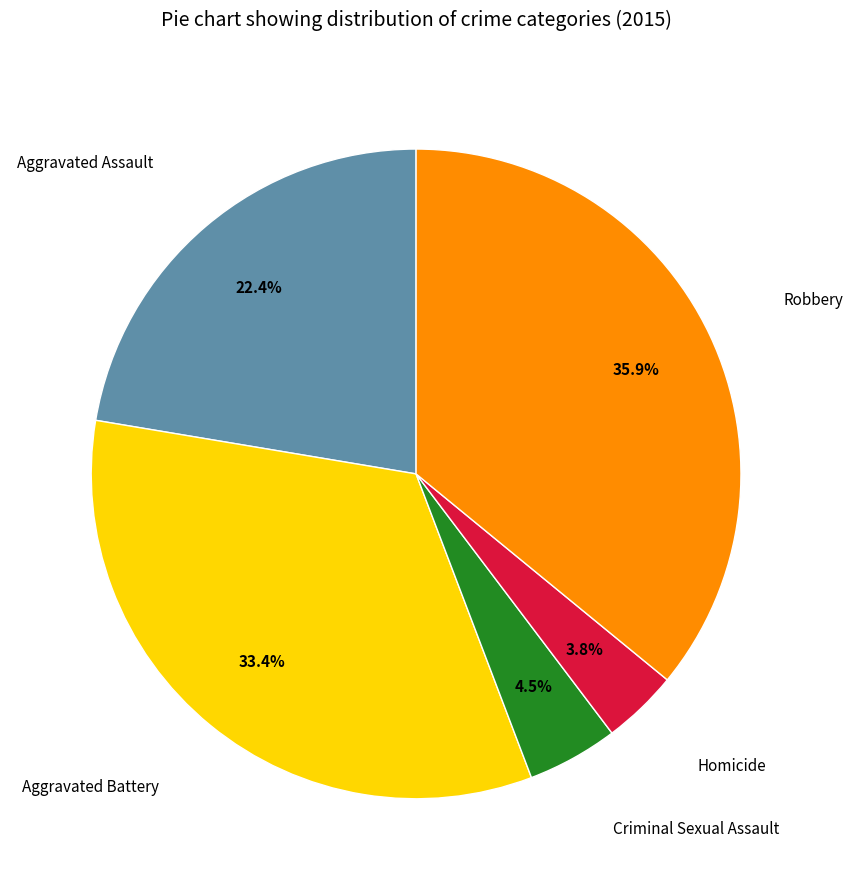

Is there a majority slice in this chart?

No